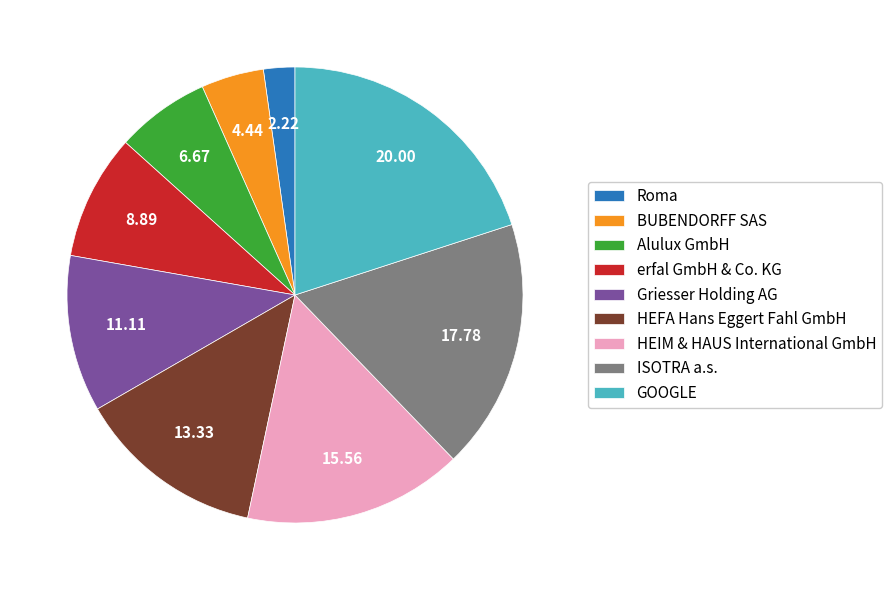

Is it true that Alulux GmbH is 7% of the pie?

True